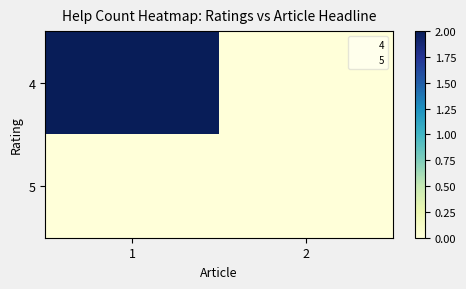

At 1, list the series in order from largest to smallest.

4, 5